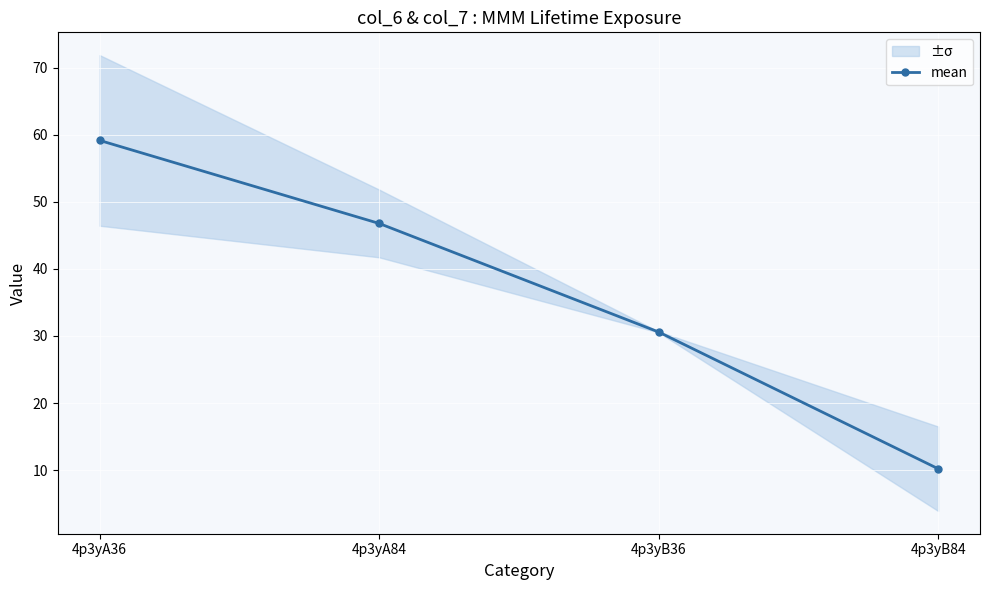

What is the average value?

36.7